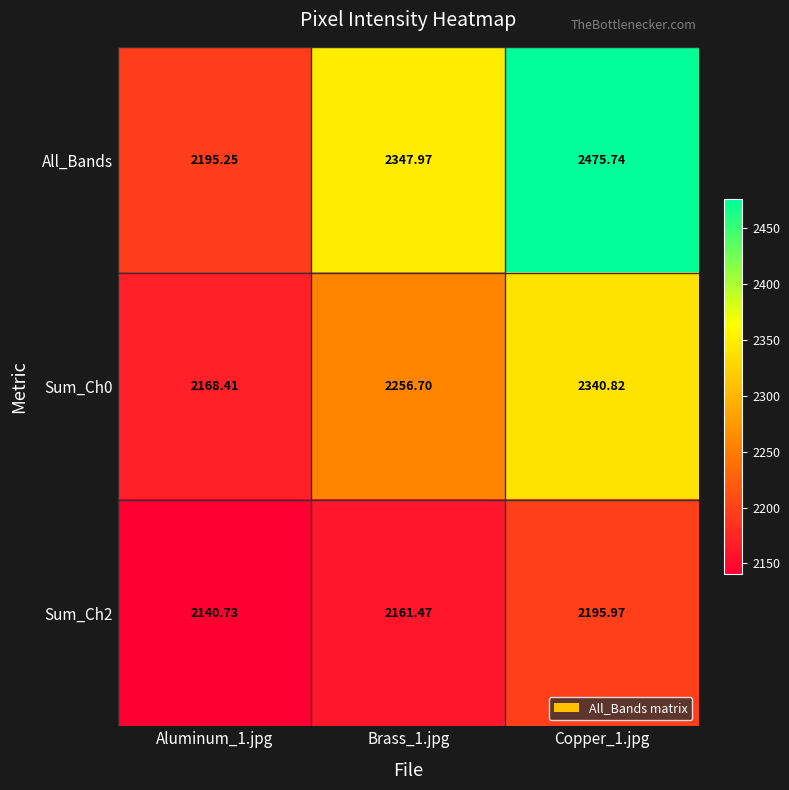

Which series has the widest spread of values?

All_Bands